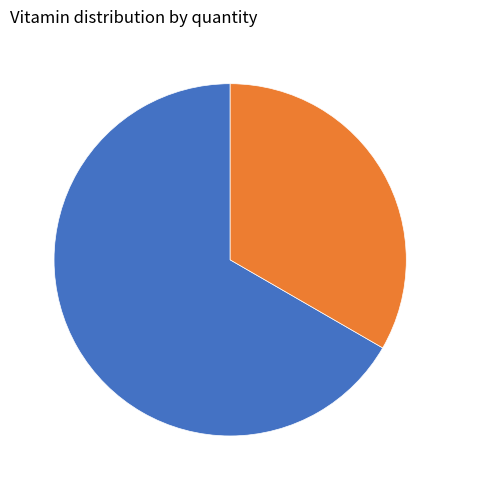

Is there a majority slice in this chart?

Yes